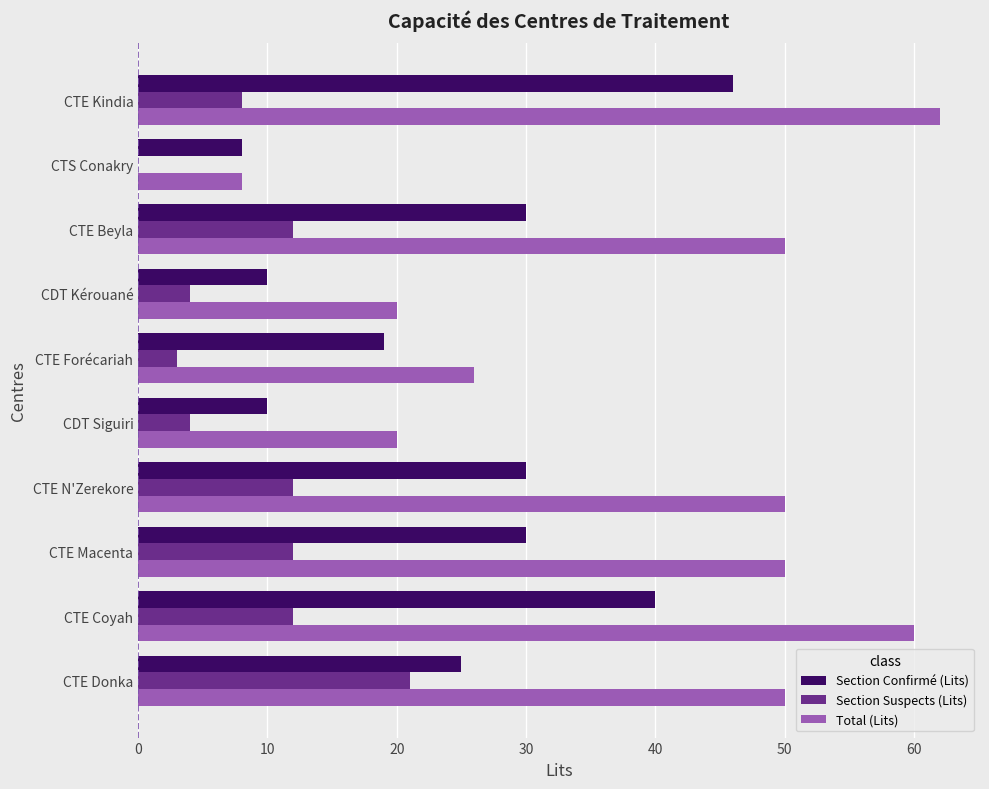

Which series has the largest total across all categories?

Total (Lits)